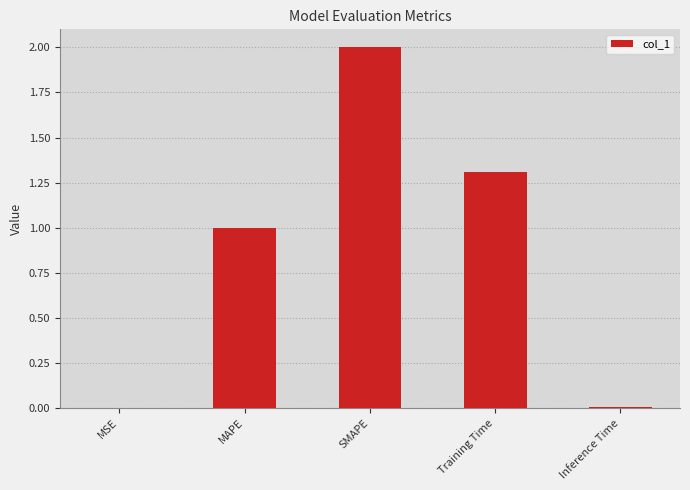

Where does the data first go above 1?

MAPE